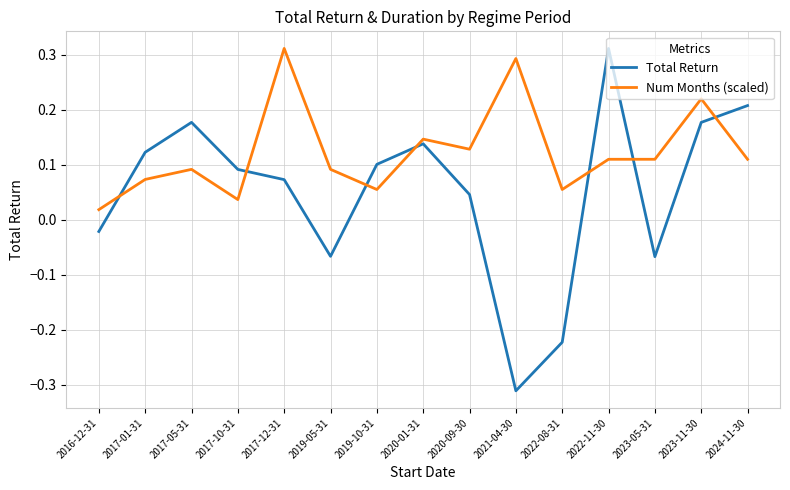

Between 2017-10-31 and 2019-05-31, which series saw the biggest shift?

Total Return